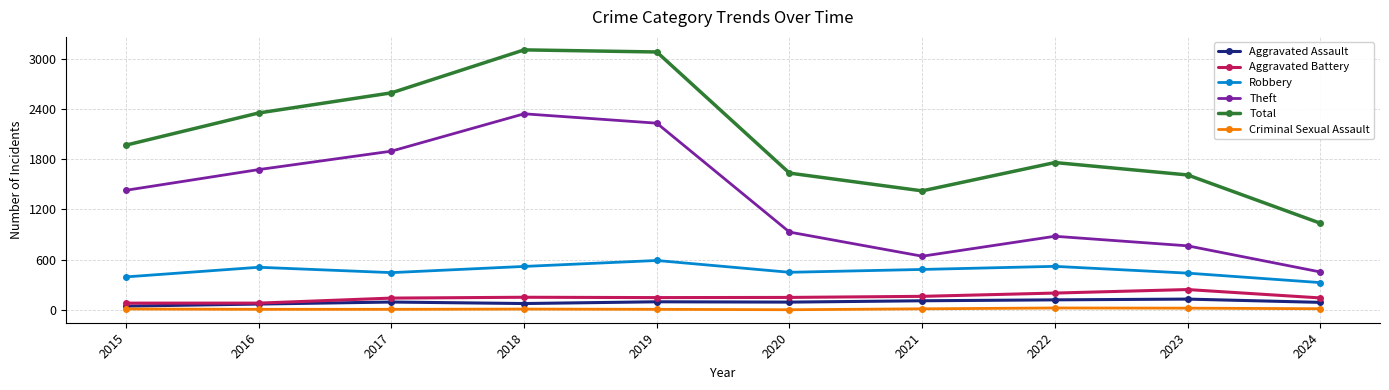

True or false: Robbery and Aggravated Battery intersect in this chart.

False